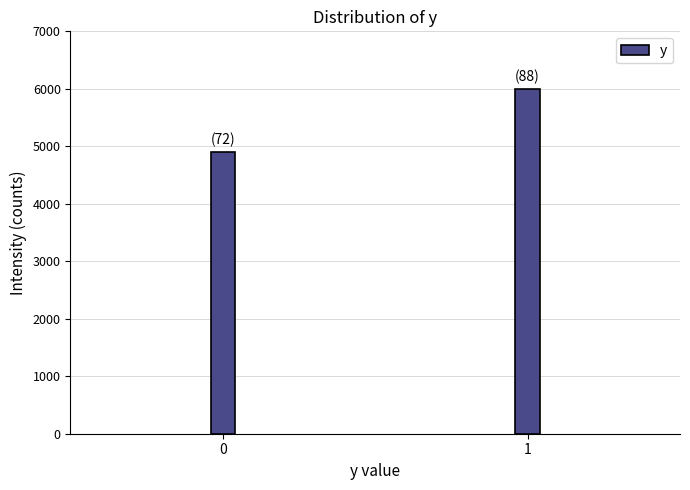

Reading right to left, what are all the values shown in this chart?

6000.0	4909.1